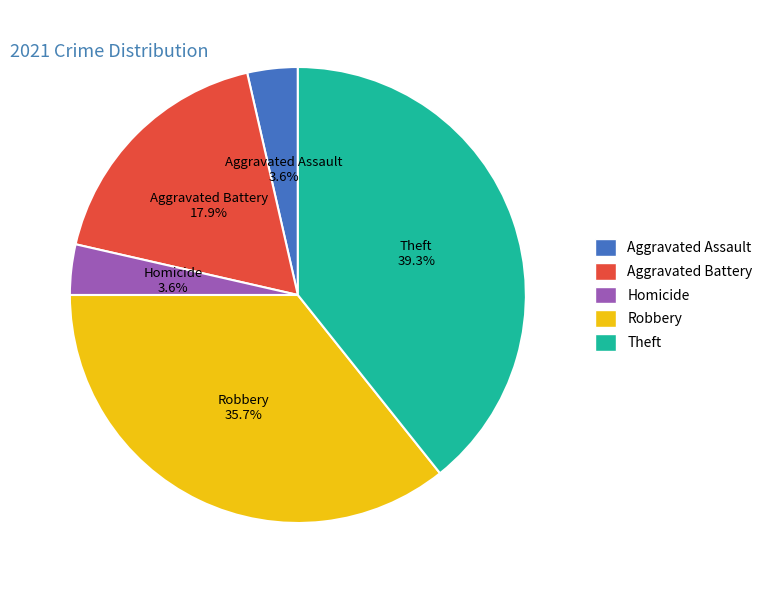

The Aggravated Battery slice represents 12% of the pie. True or false?

False